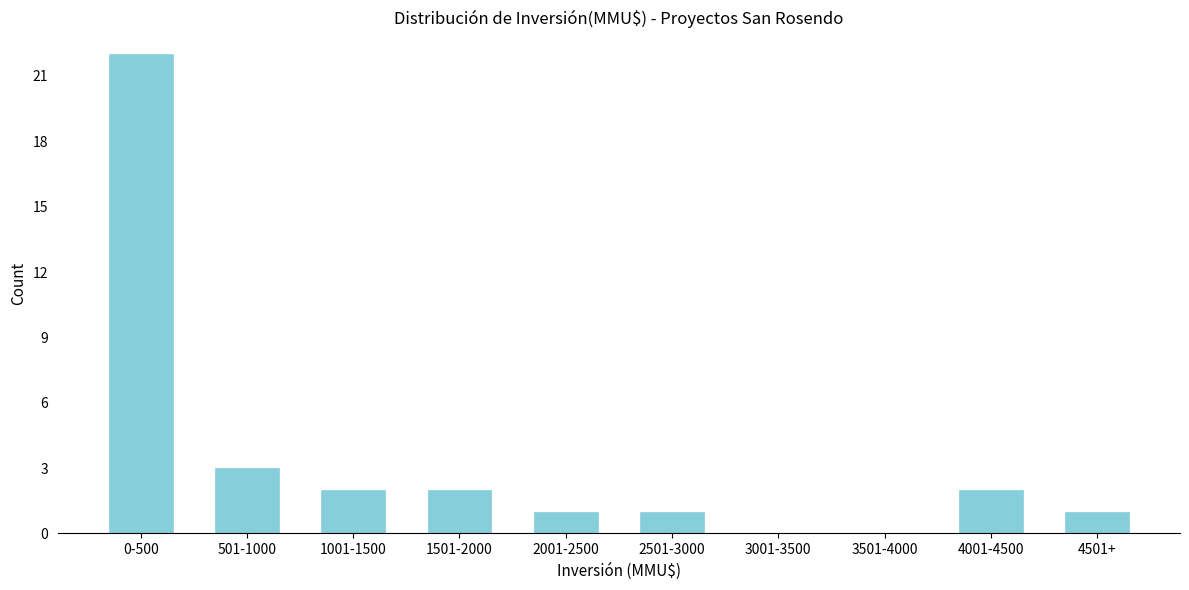

Reading left to right, transcribe all the data shown in this chart.

0-500=22	501-1000=3	1001-1500=2	1501-2000=2	2001-2500=1	2501-3000=1	3001-3500=0	3501-4000=0	4001-4500=2	4501+=1